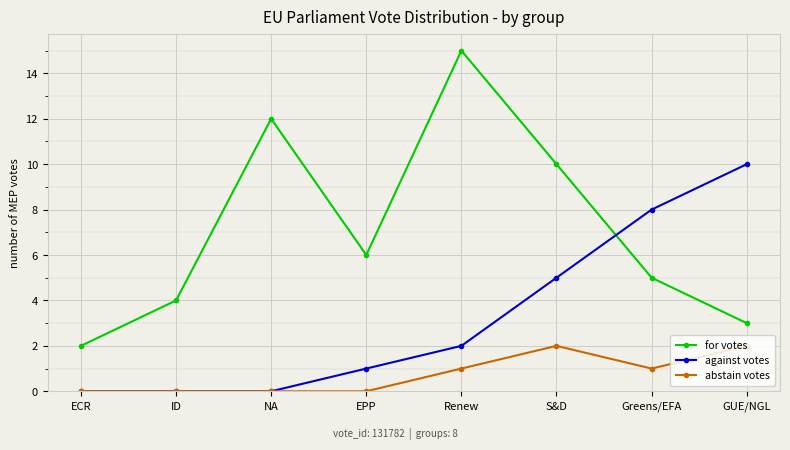

Reading left to right, extract all data points from this chart.

for votes: 2	4	12	6	15	10	5	3
against votes: 0	0	0	1	2	5	8	10
abstain votes: 0	0	0	0	1	2	1	2